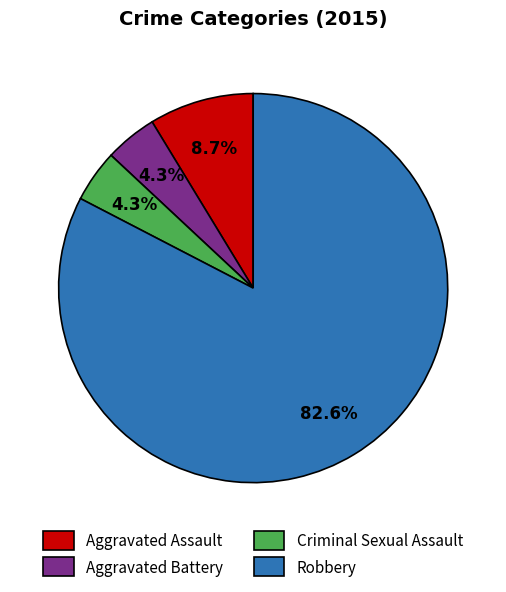

True or false: Robbery accounts for 83% of the total.

True